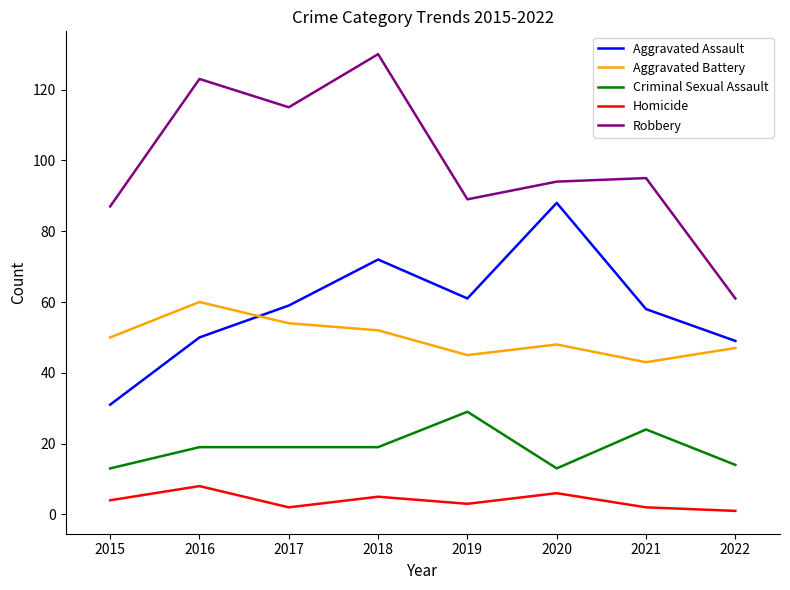

What is the maximum value shown in the chart?

130